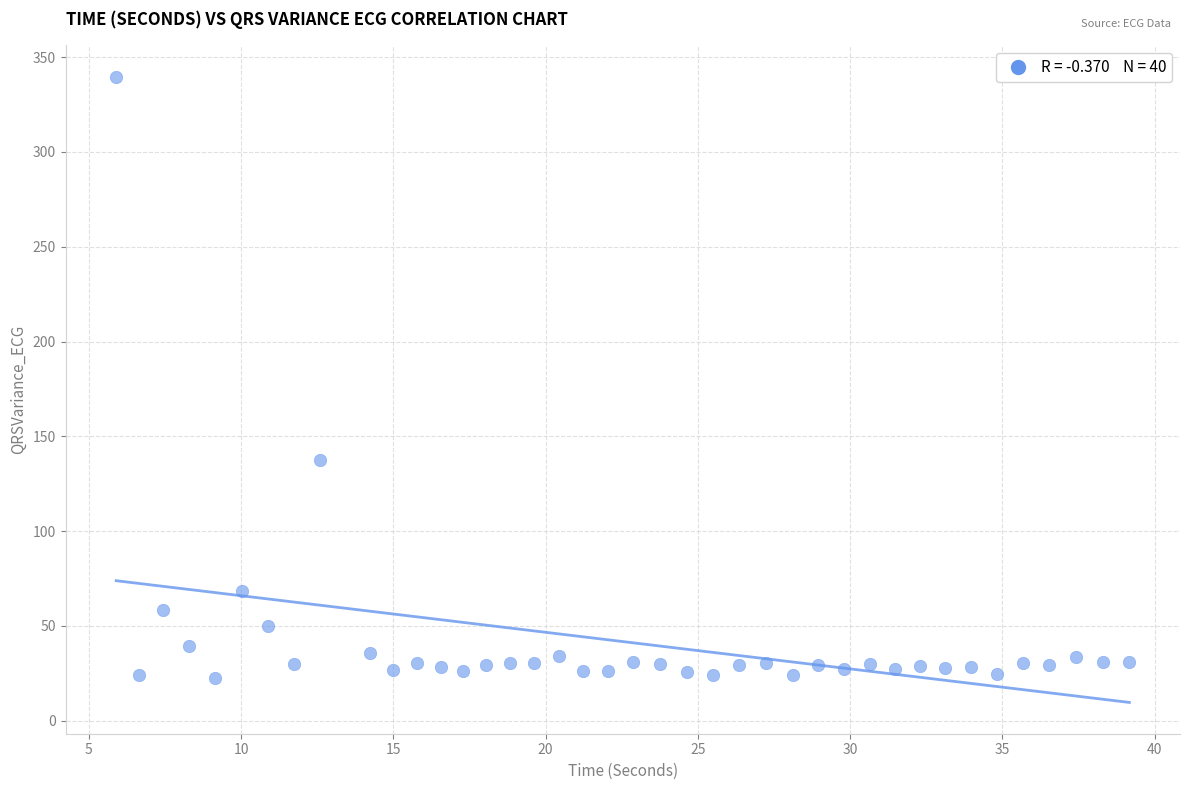

What Y value in the scatter plot is closest to 181?

137.6